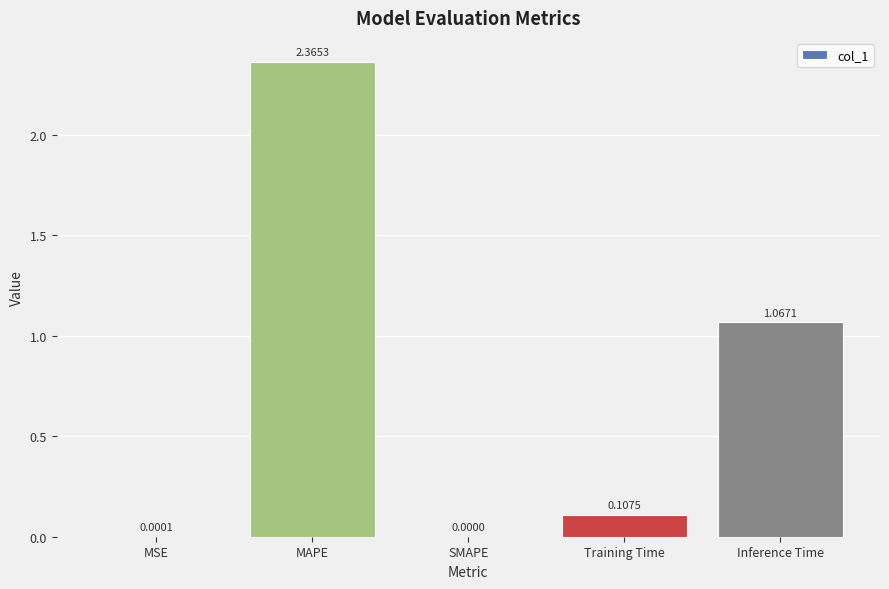

How many series are shown in this chart?

1